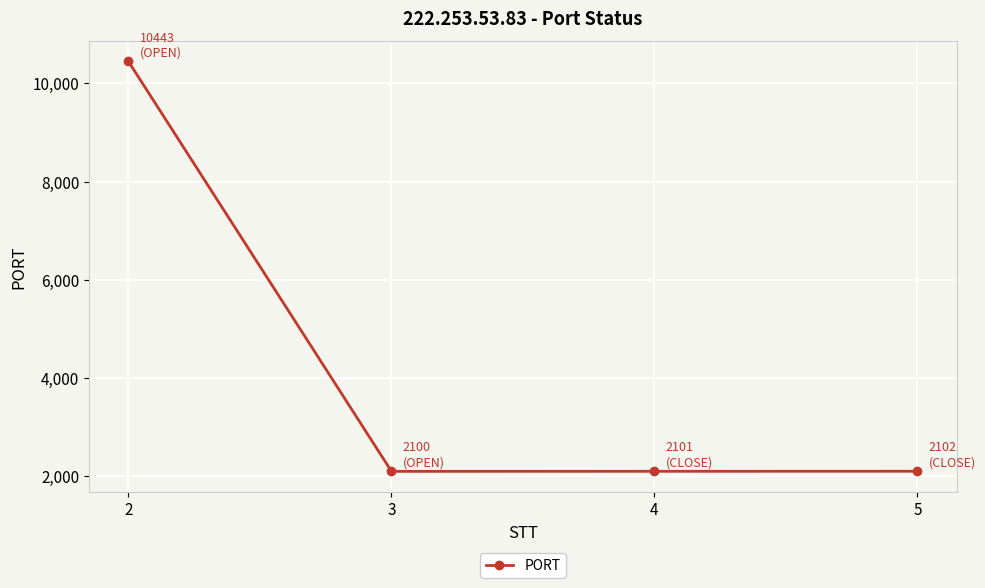

Does the chart display data point markers on the line(s)?

Yes